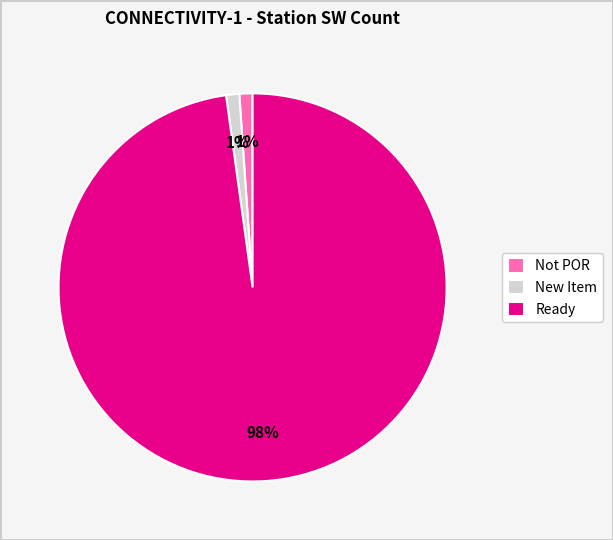

Is it true that New Item is 1% of the pie?

True